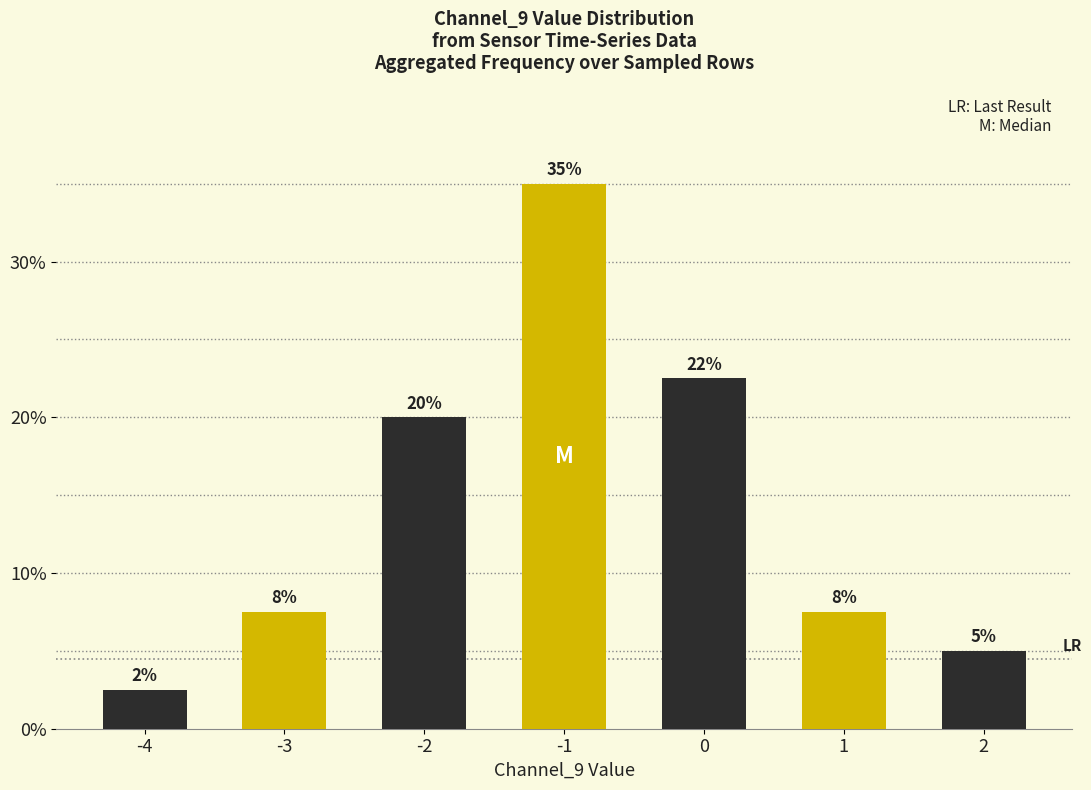

Rank the categories by value from highest to lowest.

-1, 0, -2, -3, 1, 2, -4